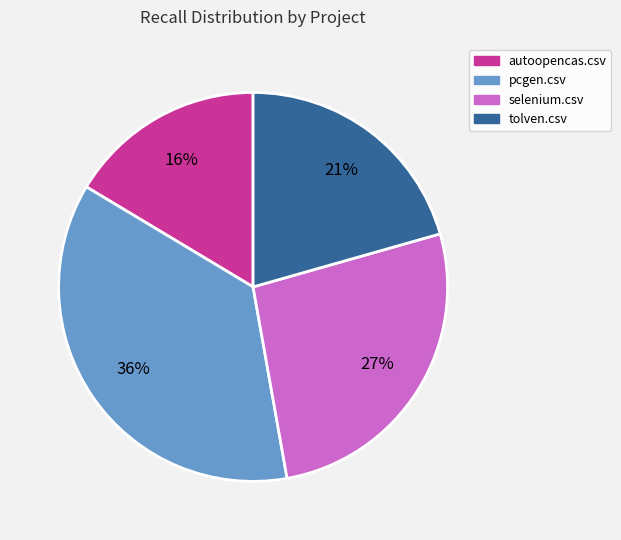

Is it true that autoopencas.csv is 6% of the pie?

False